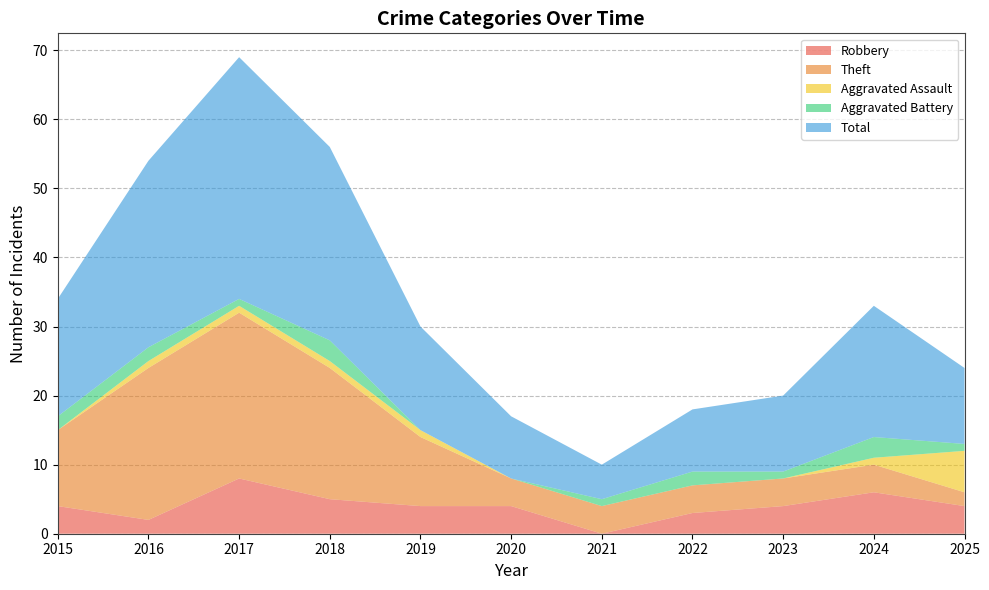

Reading left to right, list all the values displayed in this chart.

Robbery: 4	2	8	5	4	4	0	3	4	6	4
Theft: 11	22	24	19	10	4	4	4	4	4	2
Aggravated Assault: 0	1	1	1	1	0	0	0	0	1	6
Aggravated Battery: 2	2	1	3	0	0	1	2	1	3	1
Total: 17	27	35	28	15	9	5	9	11	19	11